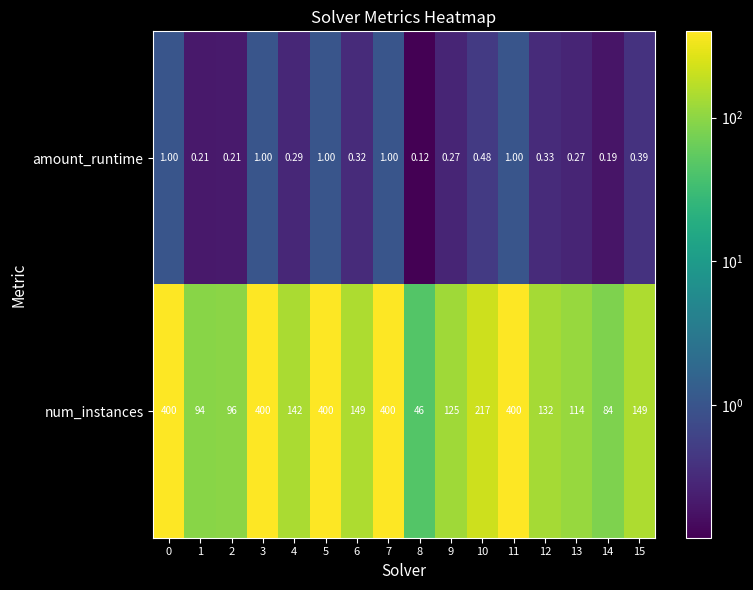

At 7, list the series in order from largest to smallest.

num_instances, amount_runtime